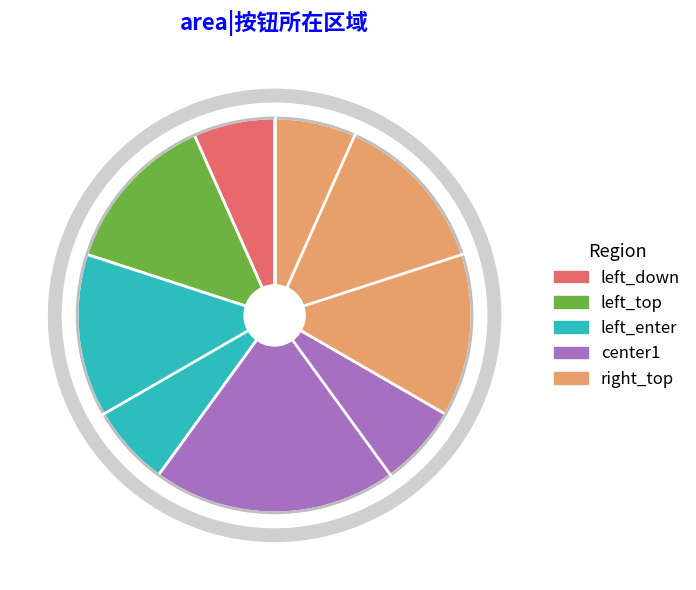

Rank the categories by value from lowest to highest.

left_down, left_top, left_enter, center1, right_top